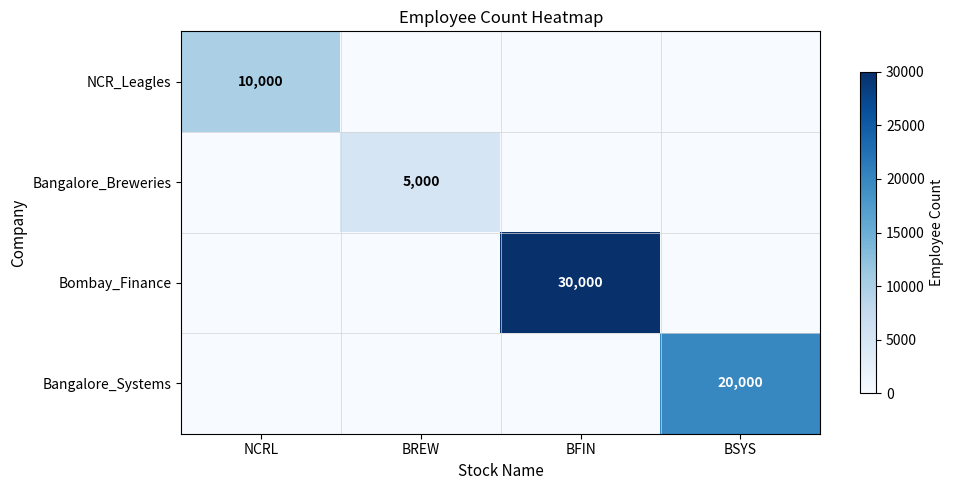

True or false: Bombay_Finance has a value of 12367 at BFIN.

False